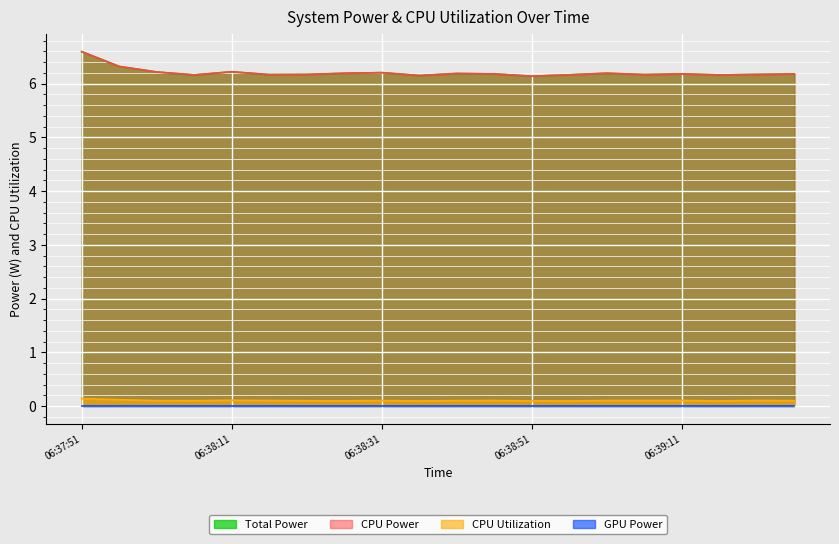

What is the sum of all Total Power values?

124.2